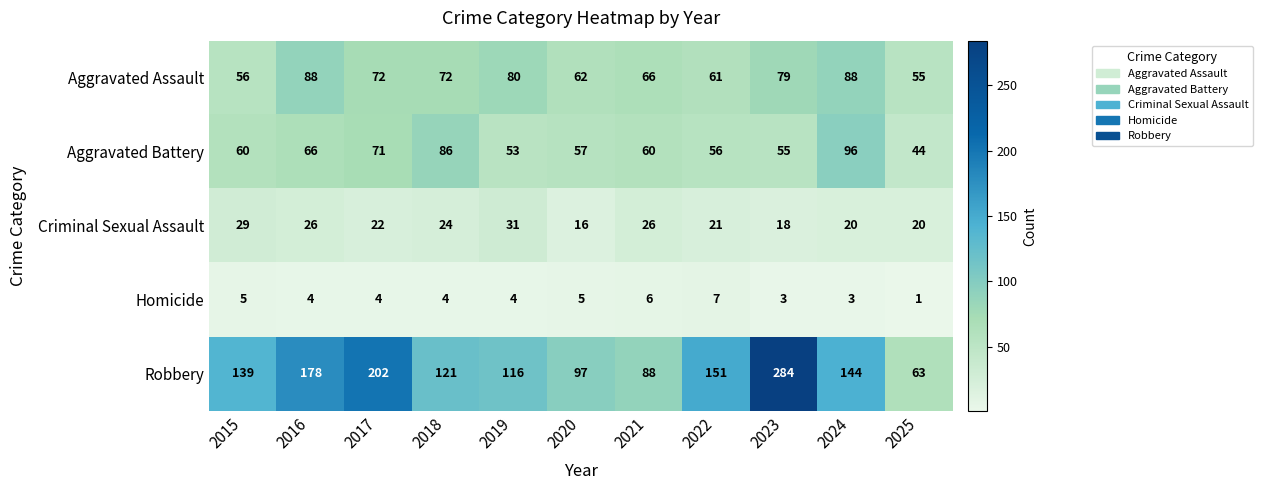

Rank the categories by Robbery value from highest to lowest.

2023, 2017, 2016, 2022, 2024, 2015, 2018, 2019, 2020, 2021, 2025